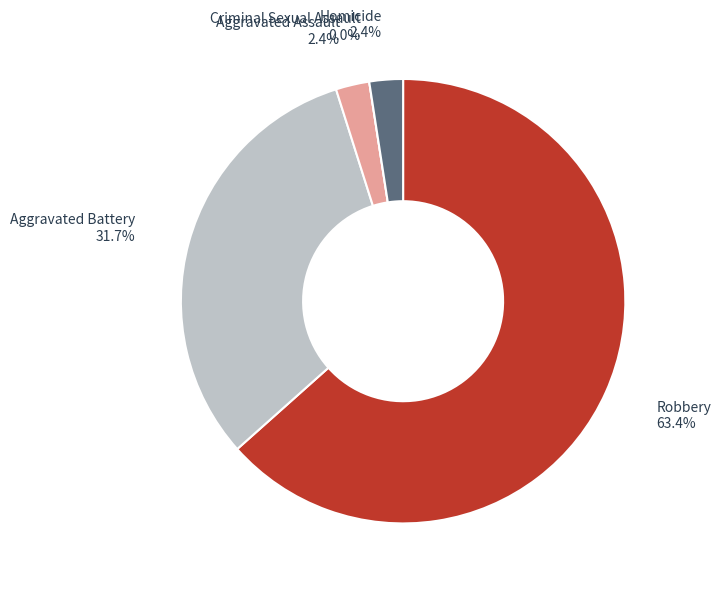

True or false: Aggravated Assault accounts for 8% of the total.

False